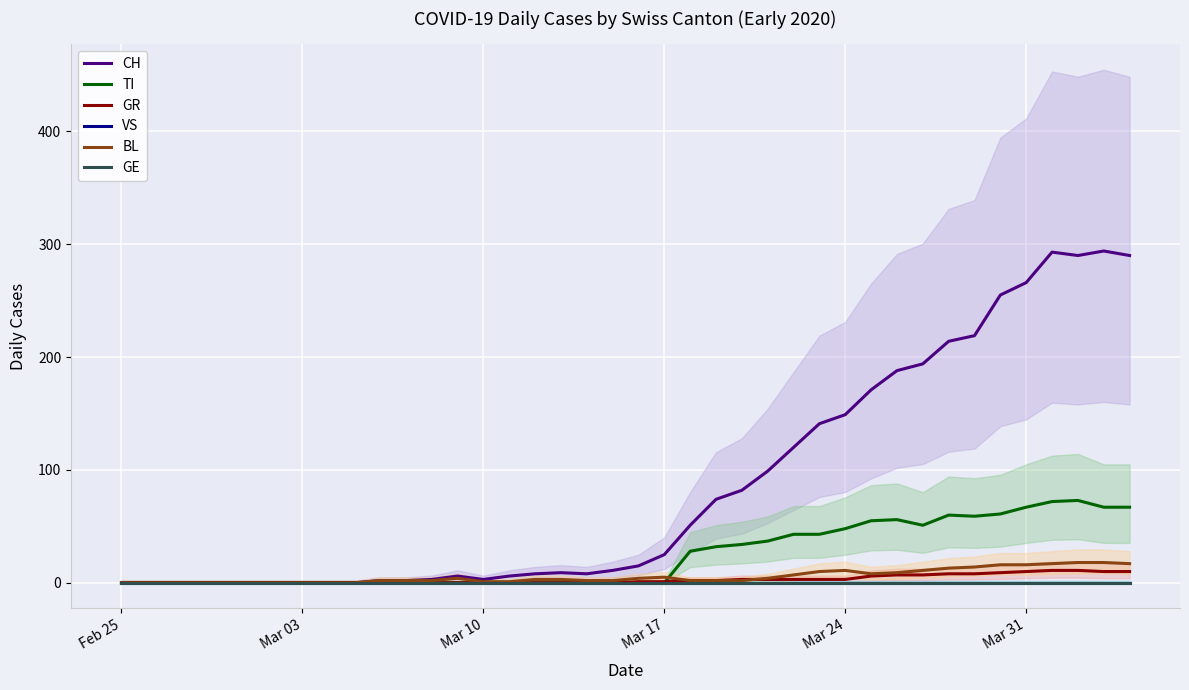

True or false: GE and TI intersect in this chart.

False